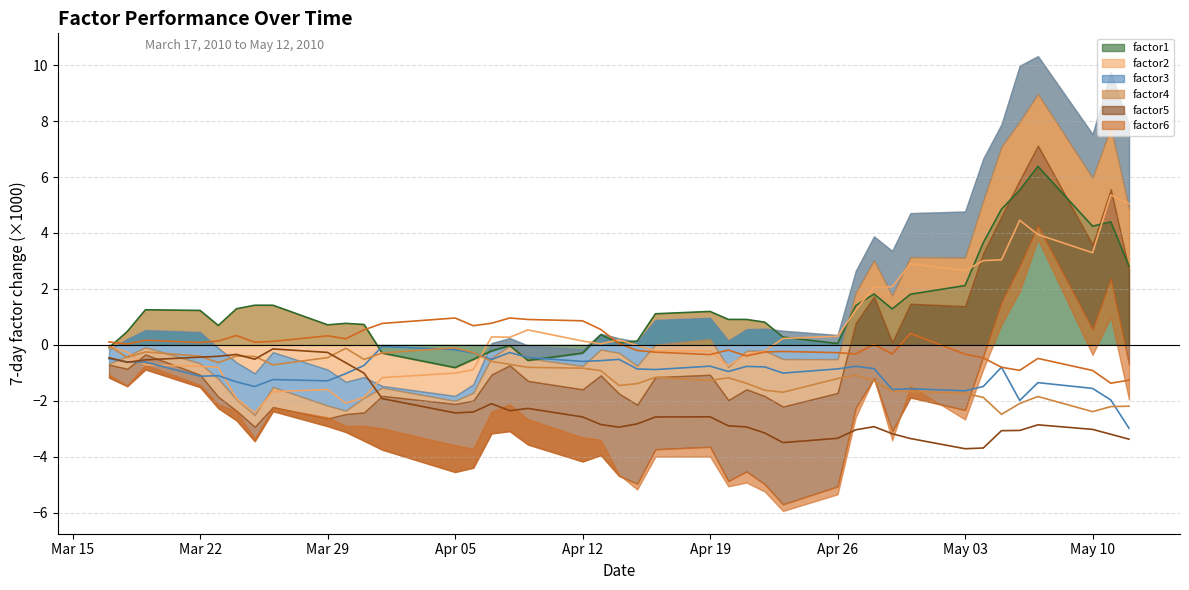

What is the value of the factor6 point at the 36th from the left?

-0.9